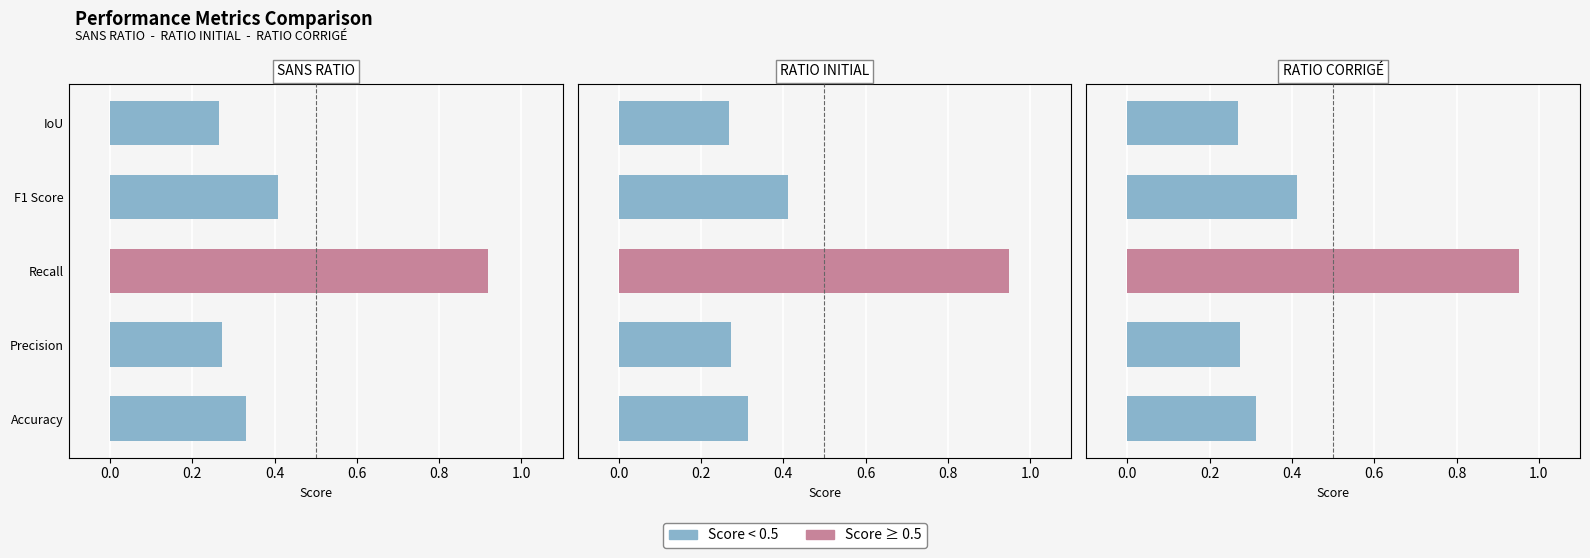

The value of Score ≥ 0.5 at F1 Score is 0.0. True or false?

True